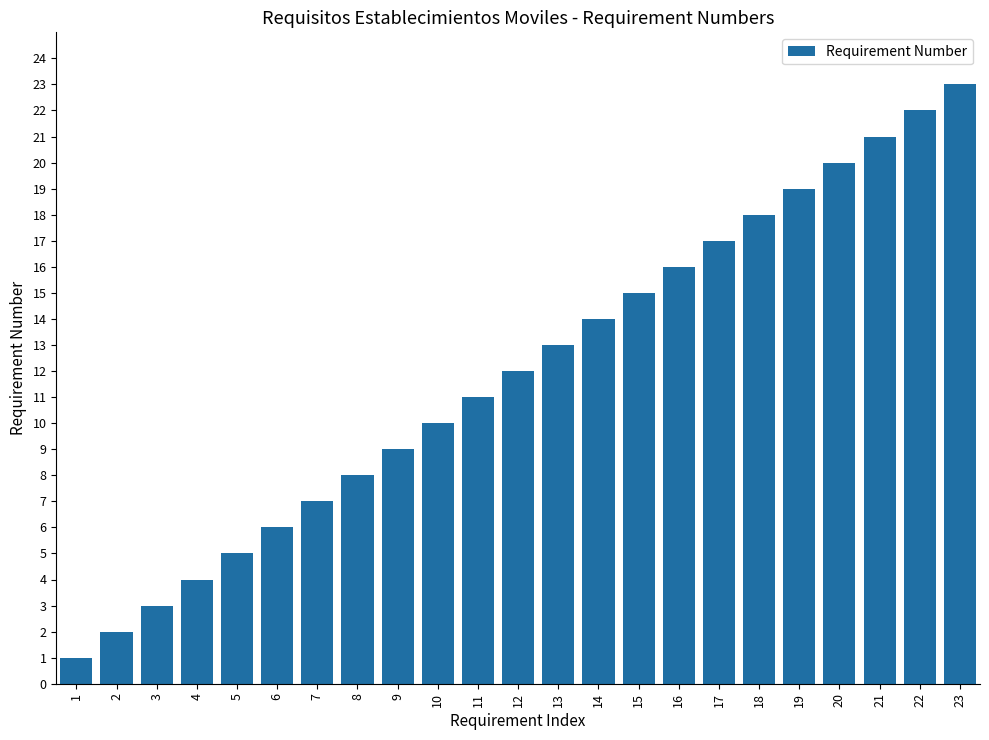

True or false: the data shows 13 at 7.

False